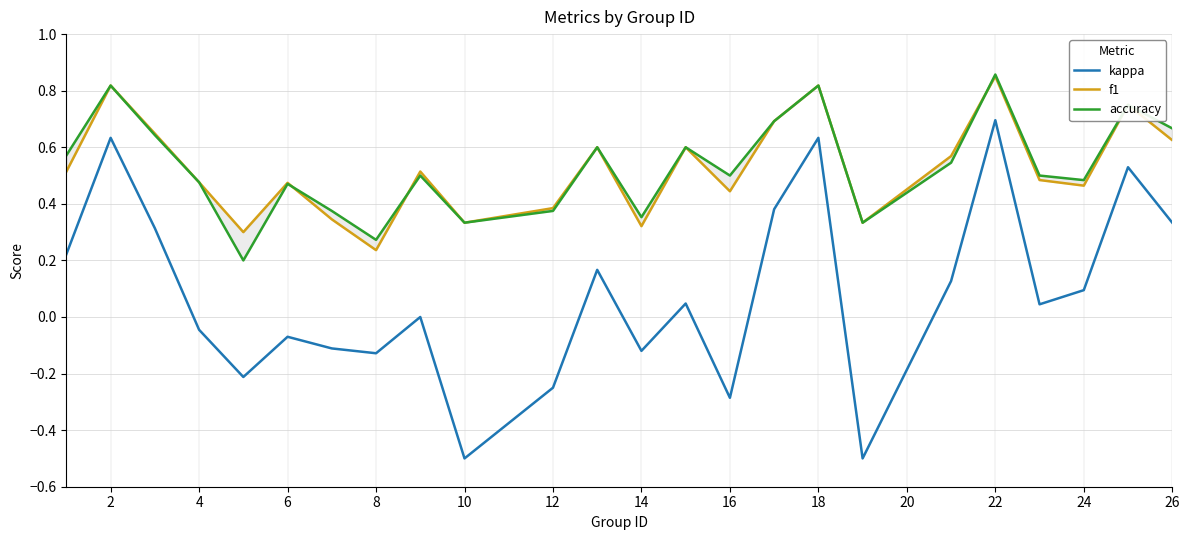

Is it true that kappa equals -0.3 at 10?

False